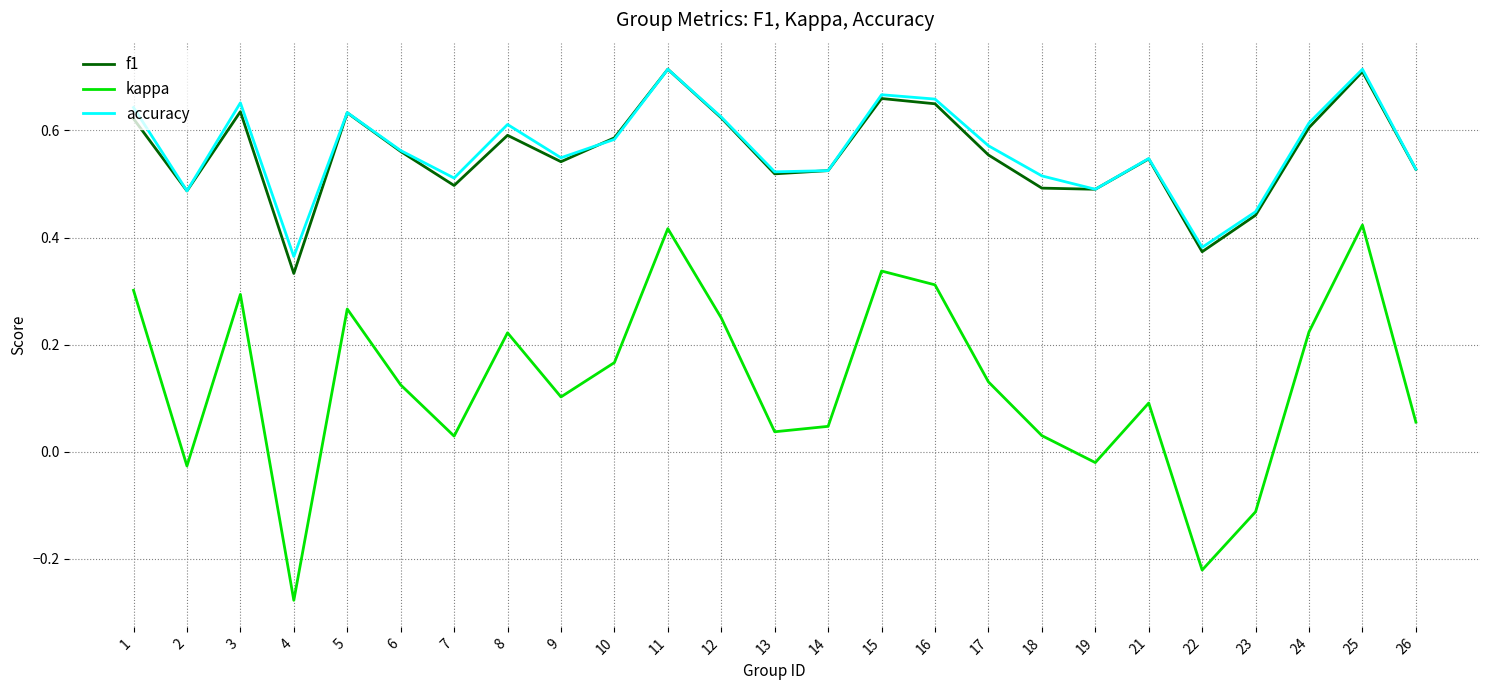

How many series are shown in this chart?

3